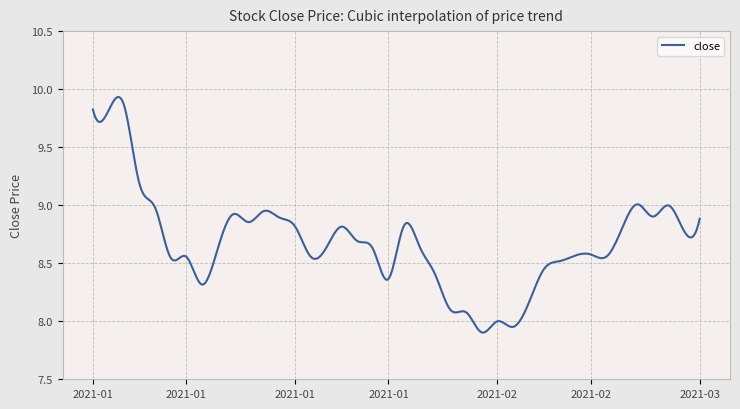

What is the difference between the maximum and minimum values?

2.0